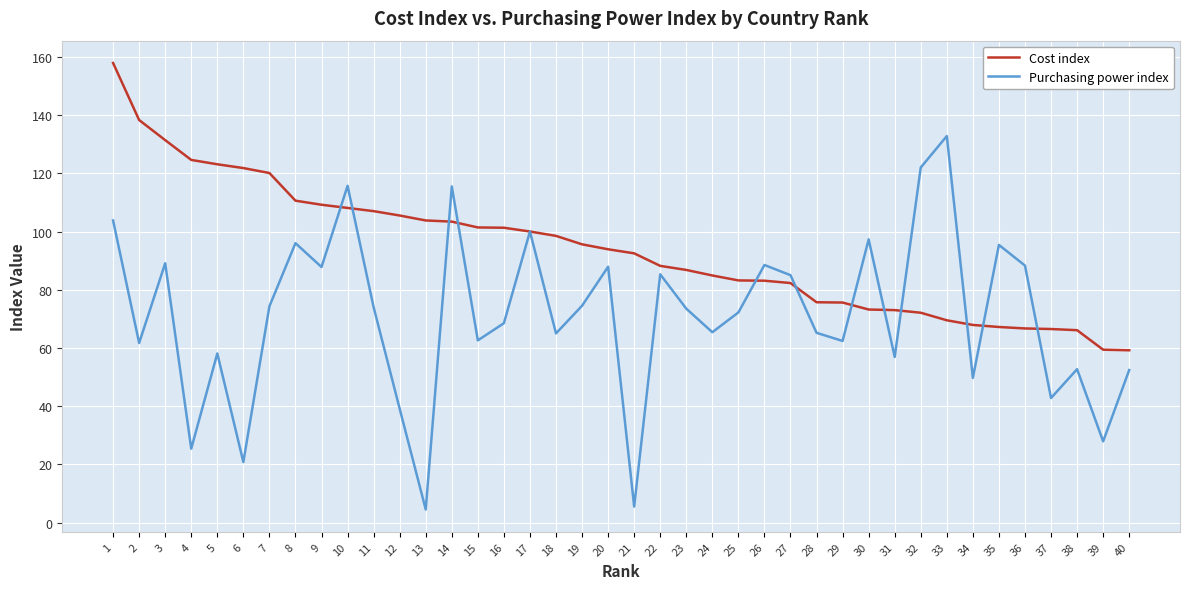

Which category has the highest value in the Purchasing power index series?

33